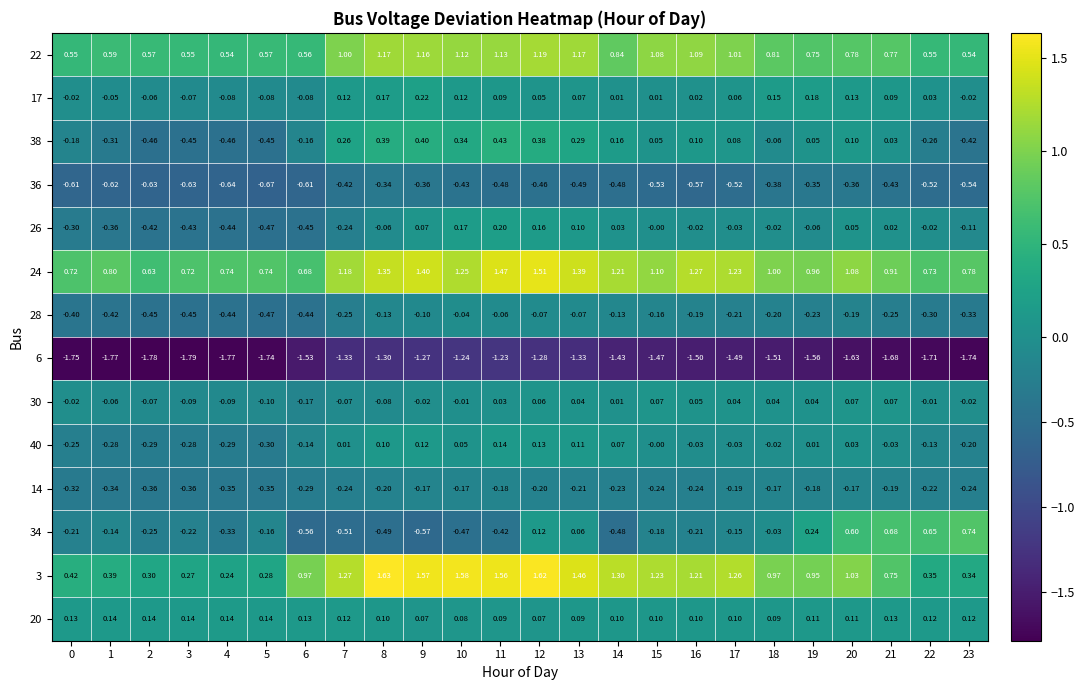

Is the value of 20 at 3 greater than the value of 14 at 22?

Yes